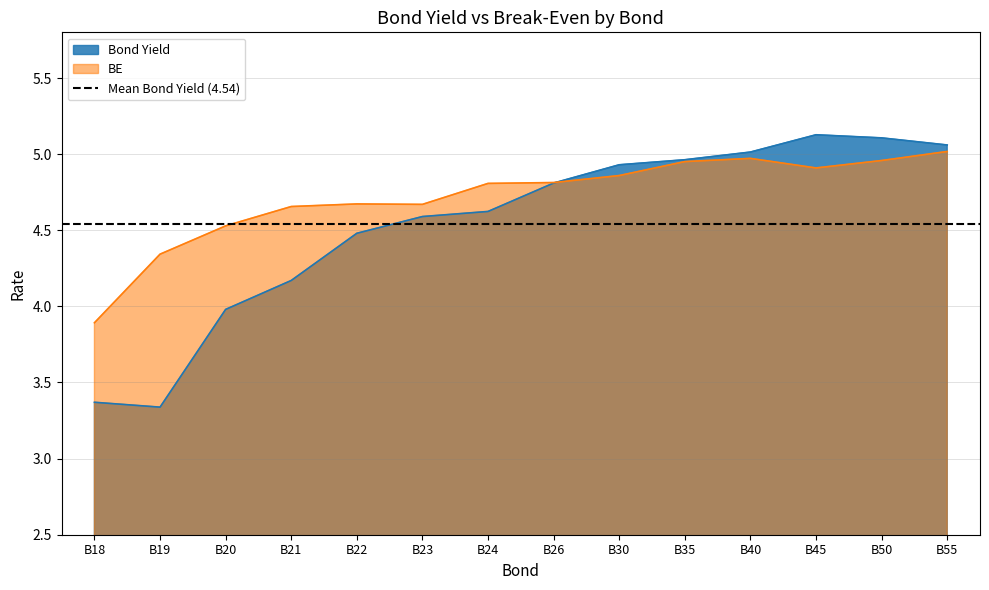

At which category is the sum across all series the highest?

B55